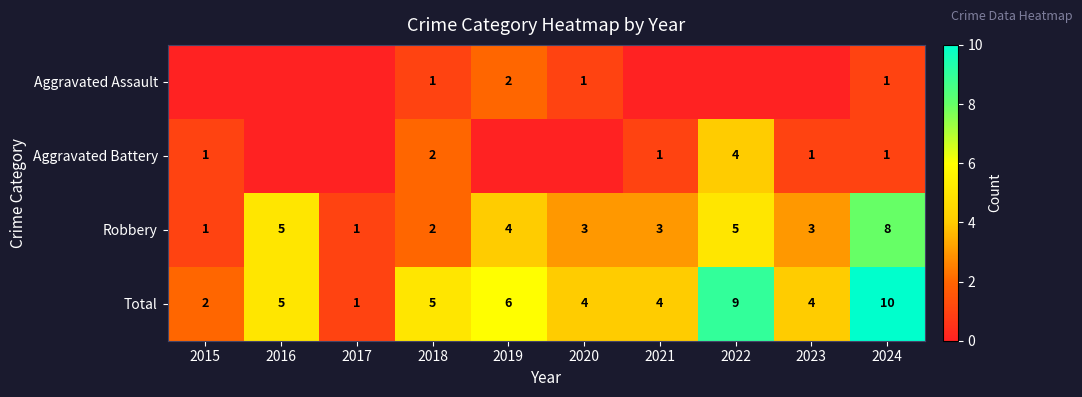

The Total series shows 6 at 2019. True or false?

True